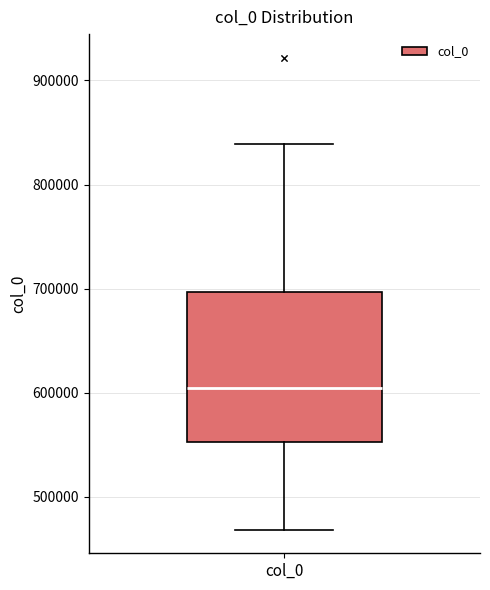

Where does the lower whisker of the box for col_0 end on the y-axis? The values are not printed on the chart, so give them approximately, as read against the axis.

470000